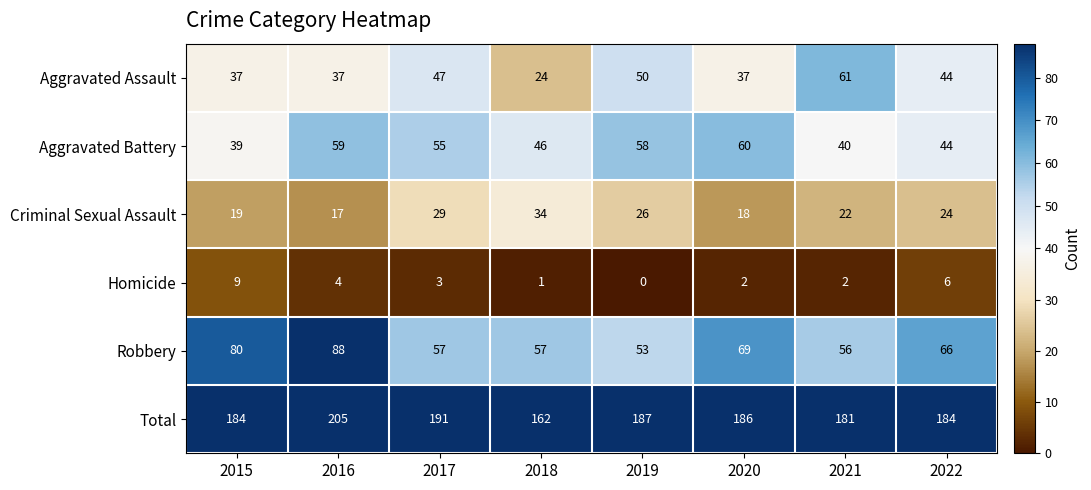

What is the sum of all Aggravated Assault values?

337